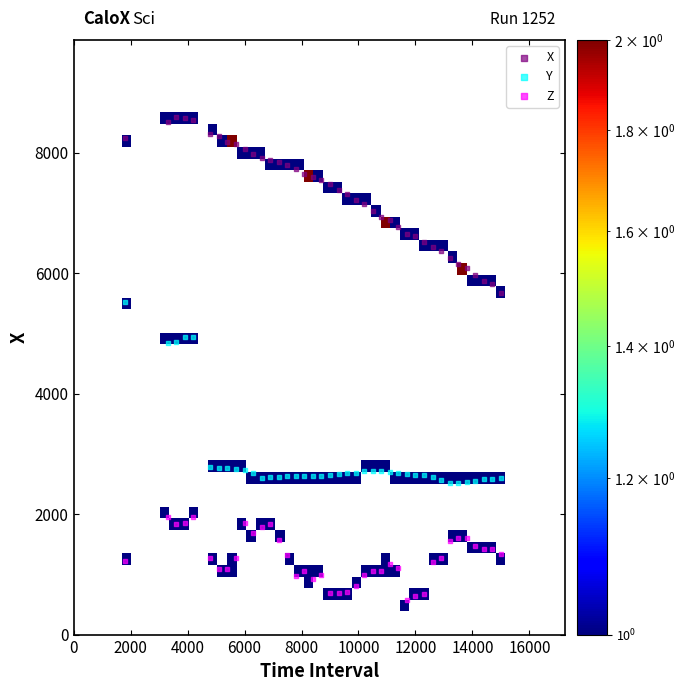

Across all data points, what is the range of X values (max minus min)?

13200.0